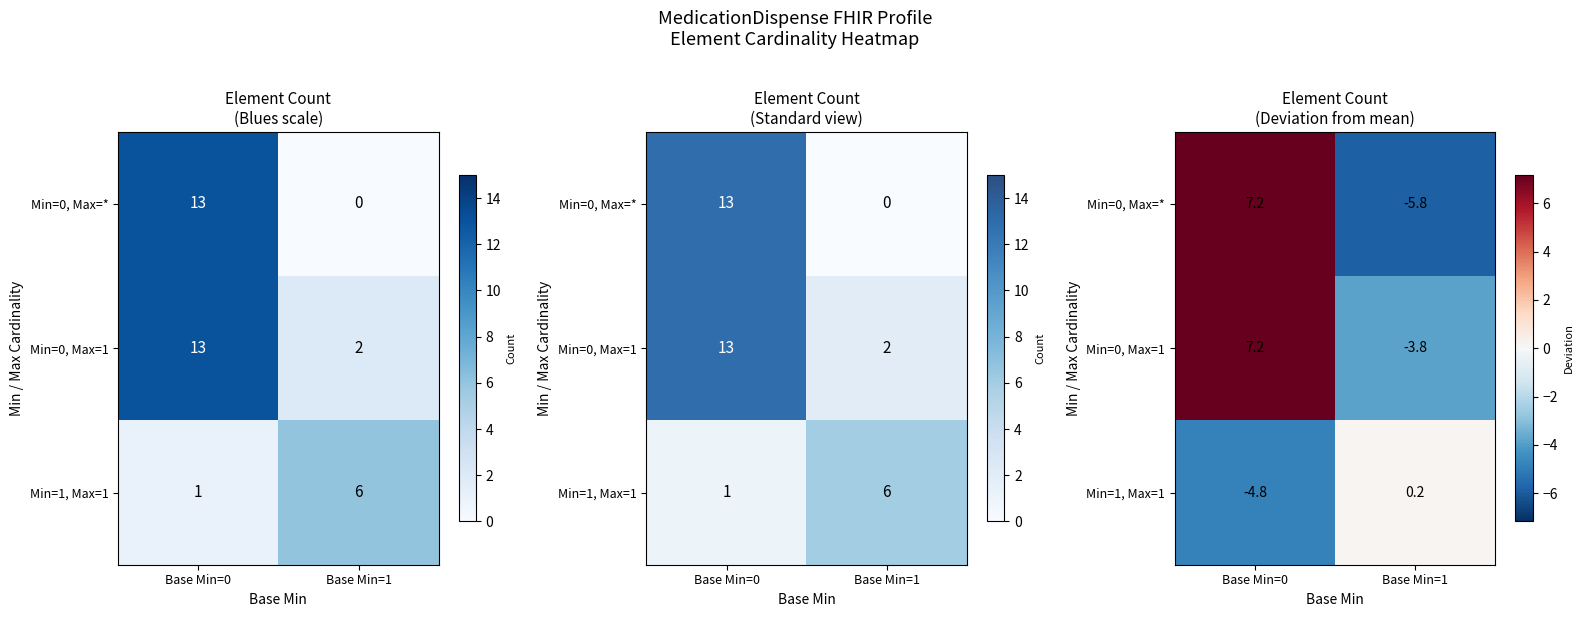

How many values in Min=1, Max=1 are below zero?

1